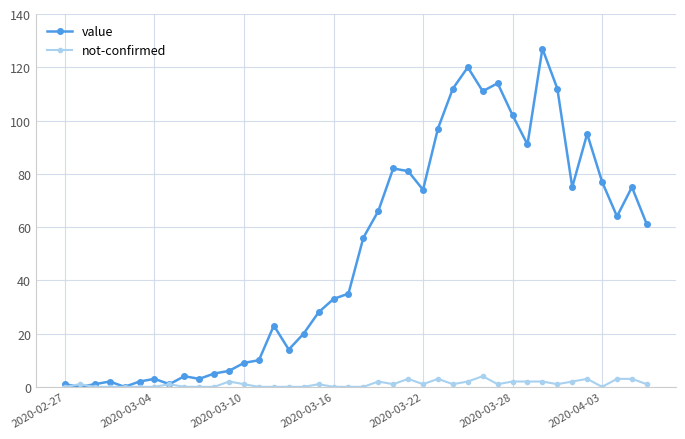

Rank the series by their maximum value, from lowest to highest.

not-confirmed, value